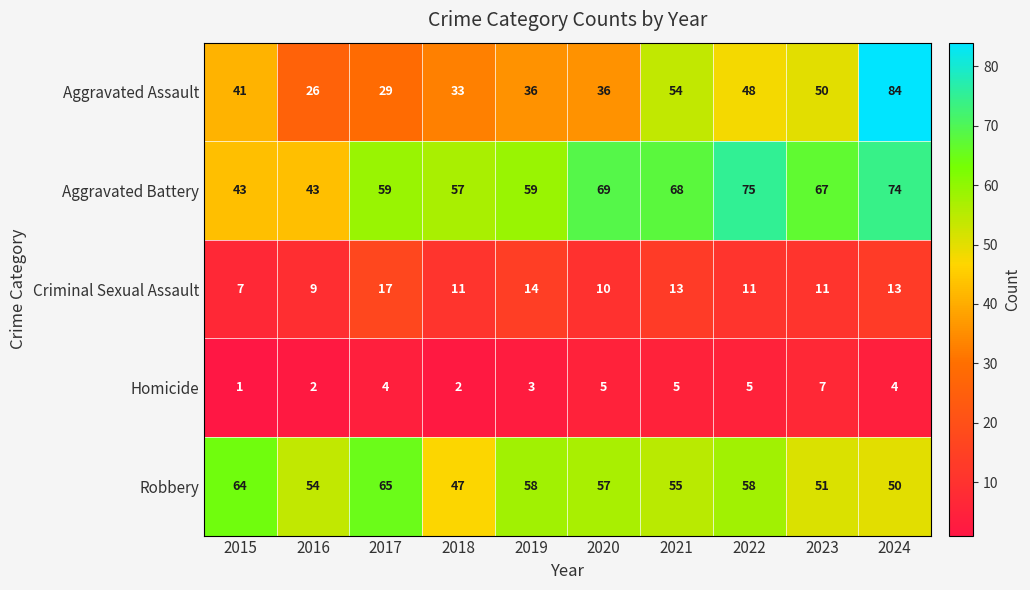

What is the difference between the second highest and minimum values in the Criminal Sexual Assault series?

7